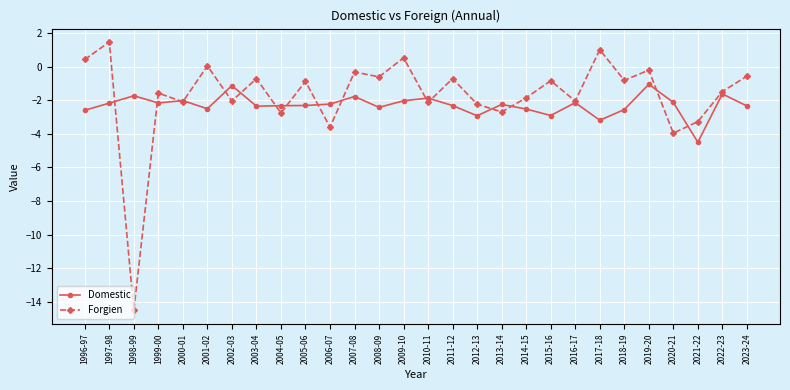

What is the spread (max minus min) of values at 2012-13?

0.7